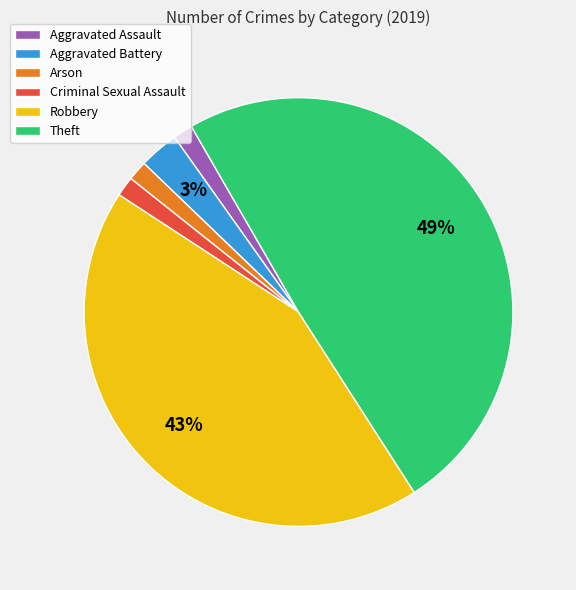

How many segments does this pie chart have?

6